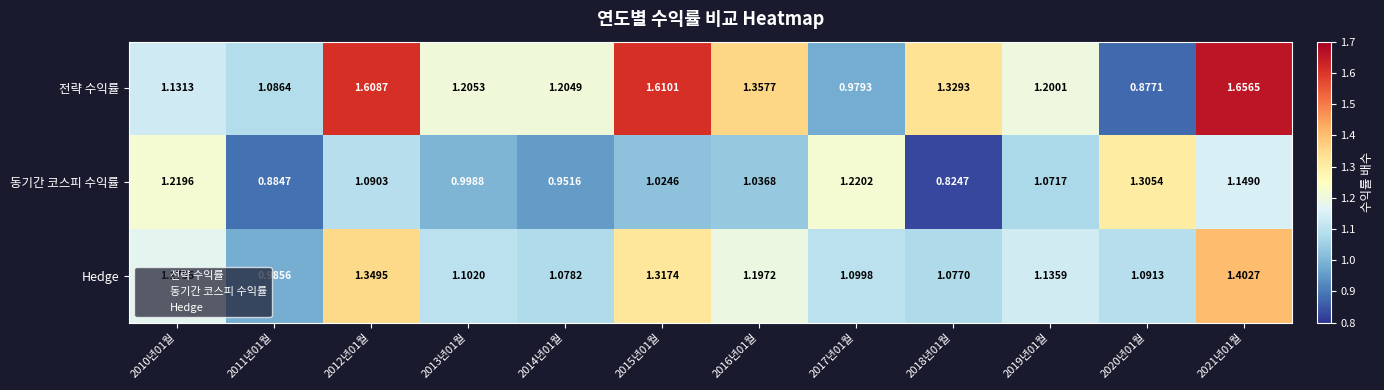

At 2013년01월, list the series in order from smallest to largest.

동기간 코스피 수익률, Hedge, 전략 수익률